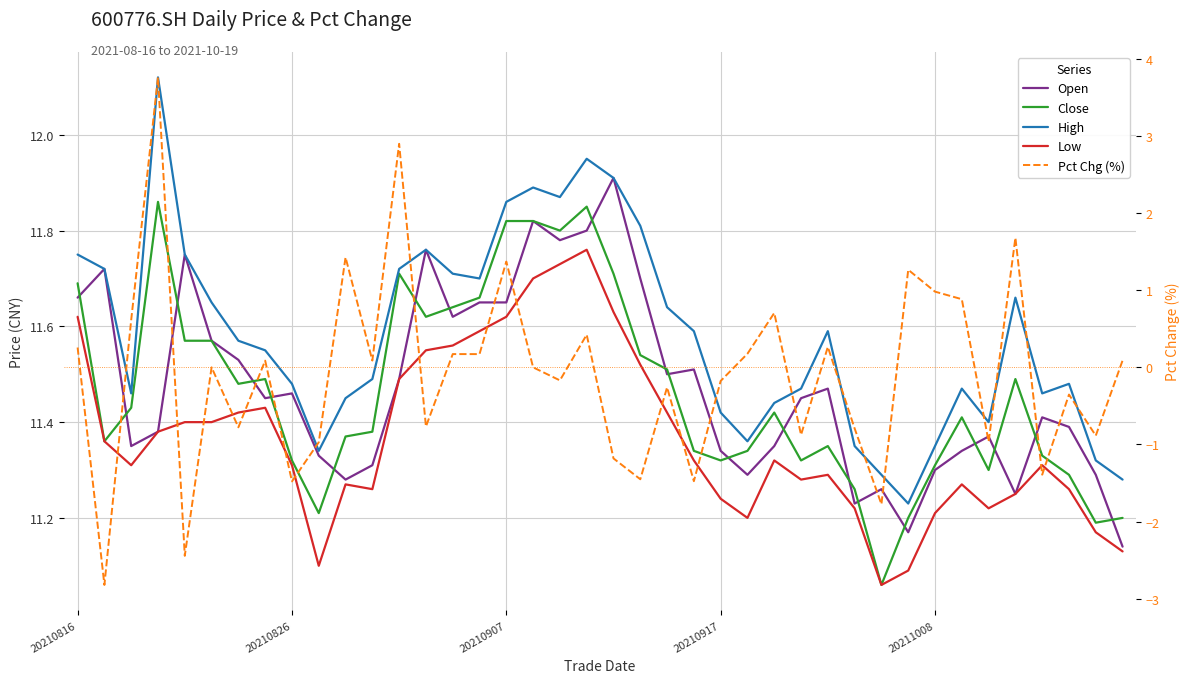

What is the average value of the Open series?

11.5